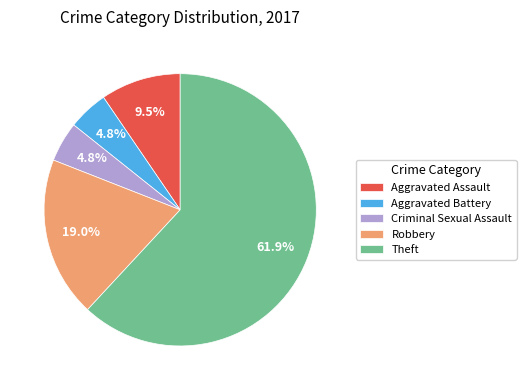

What portion of the pie excludes Criminal Sexual Assault?

95.2%